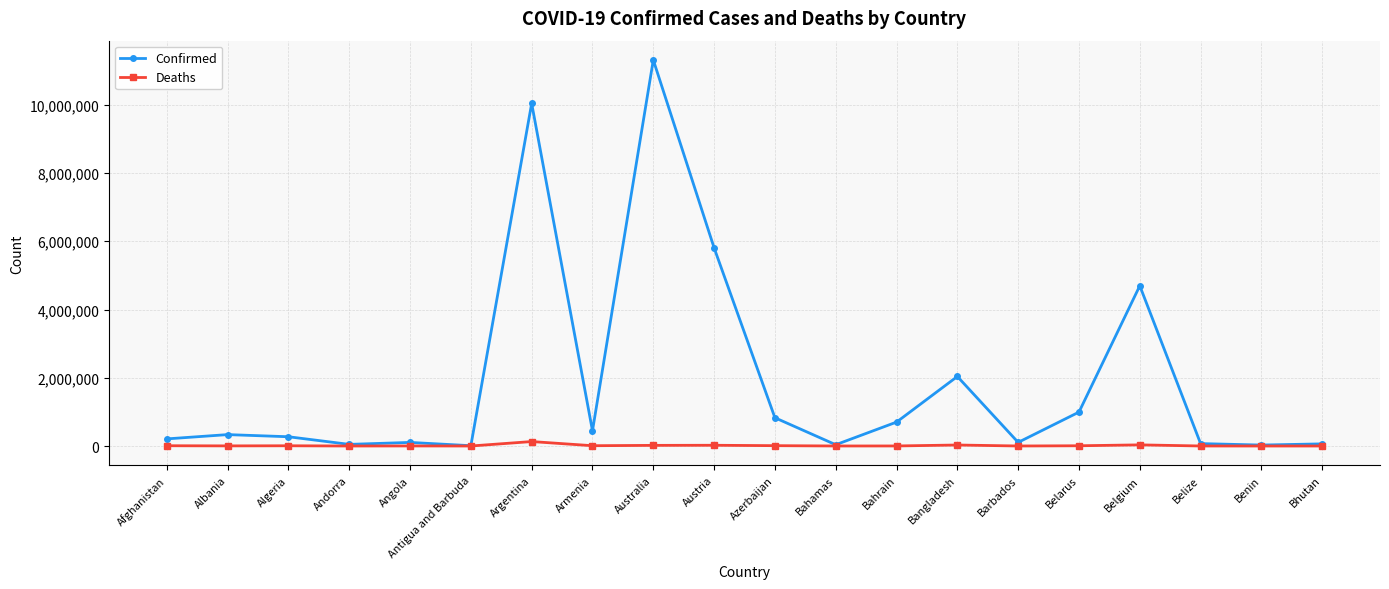

What is the highest value of the Deaths series?

130437